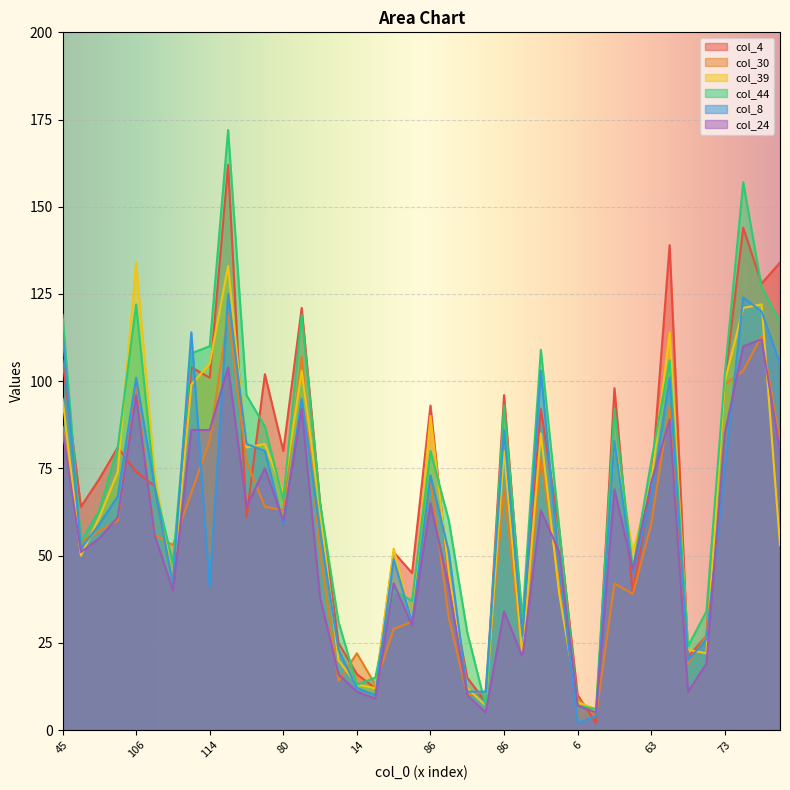

True or false: col_4 has a value of 7 at 37.

False